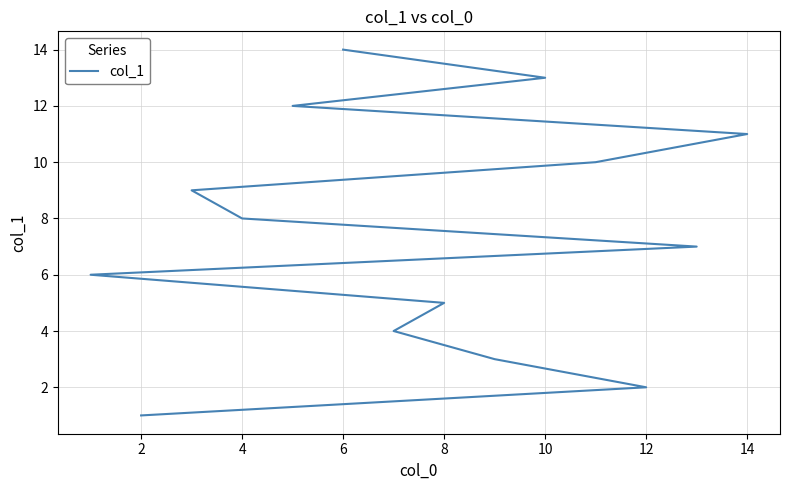

The chart shows a value of 5 at 4. True or false?

False